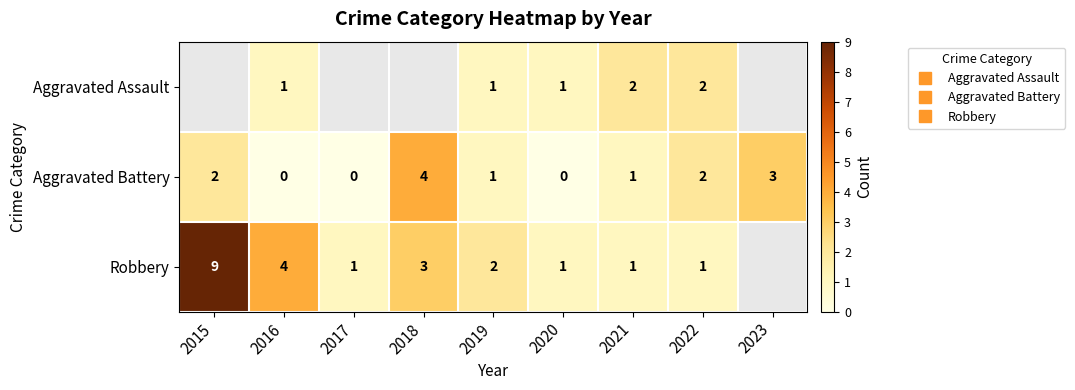

How many Aggravated Battery values are between 0 and 2?

7